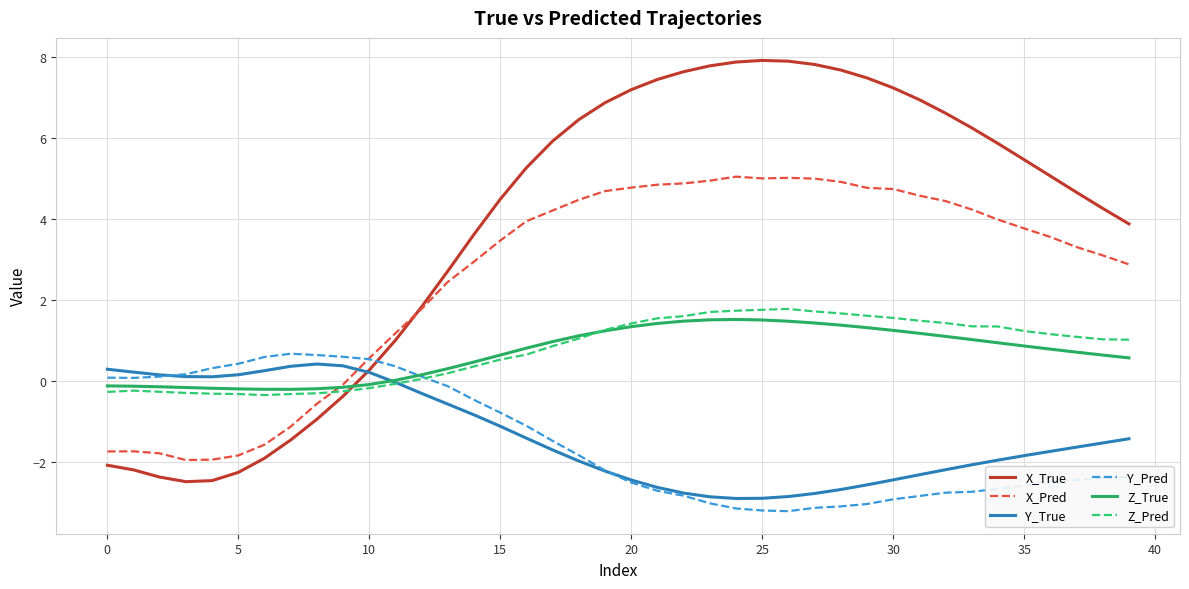

What is the highest value of the Z_Pred series?

1.8